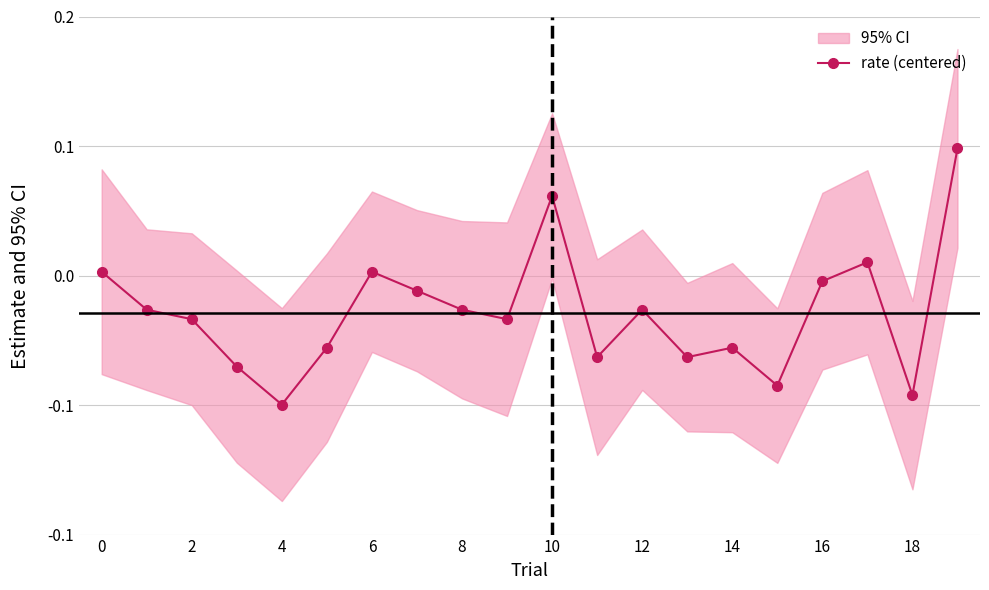

What is the difference between the values at 14 and 10?

0.1